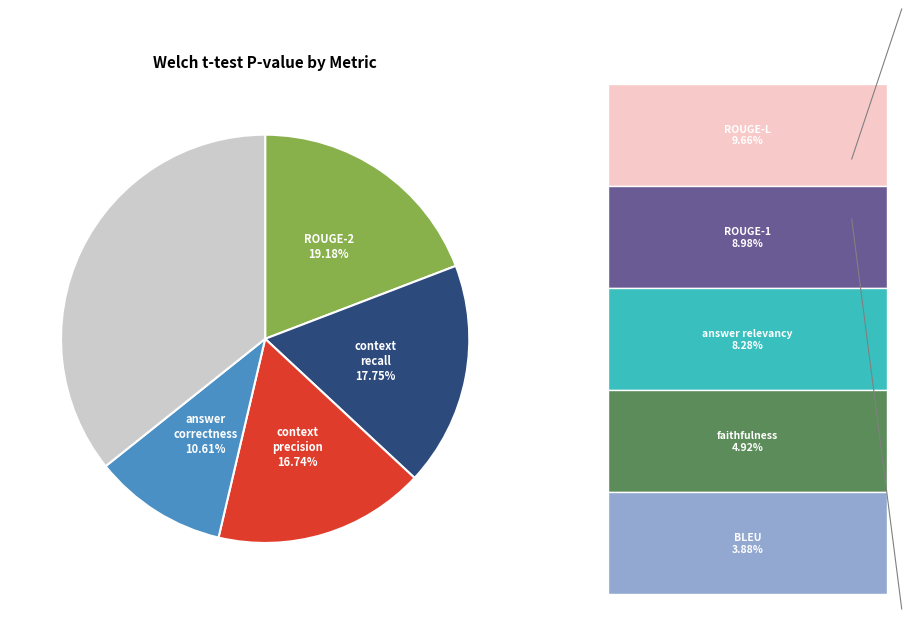

Is there a majority slice in this chart?

No